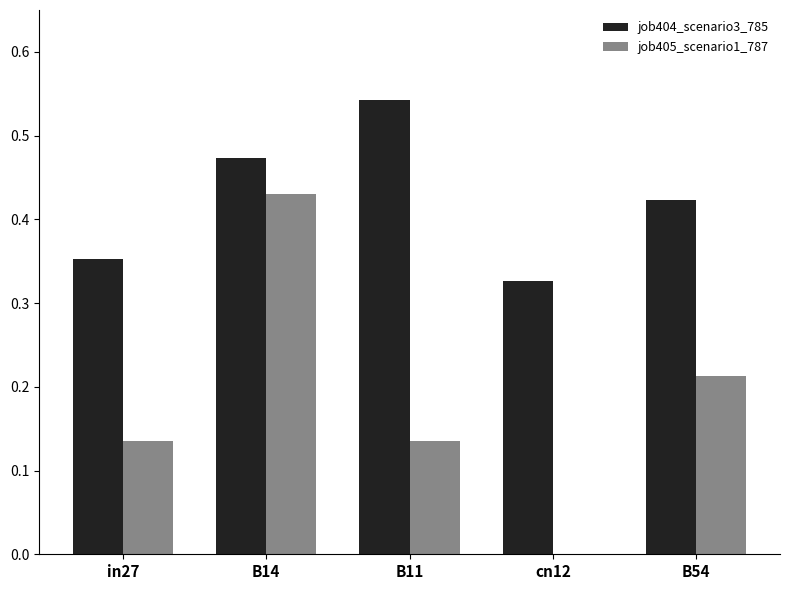

How many groups of bars are there?

5